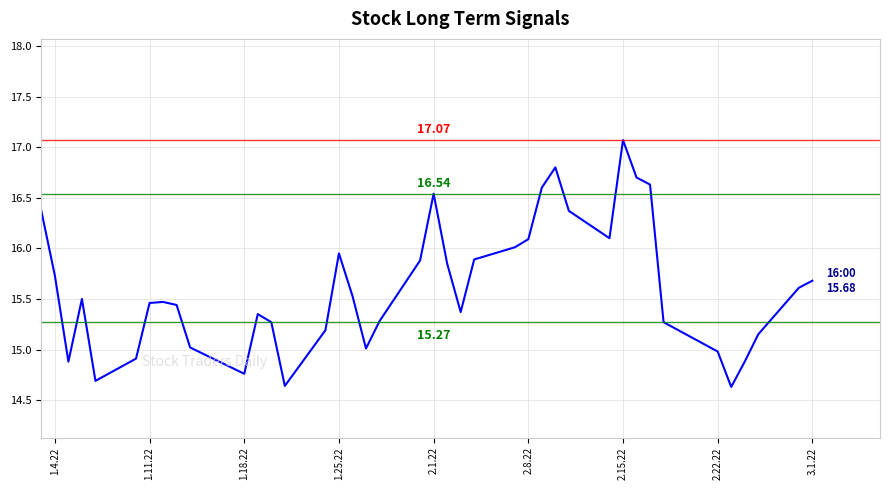

Count the number of categories in the chart.

40